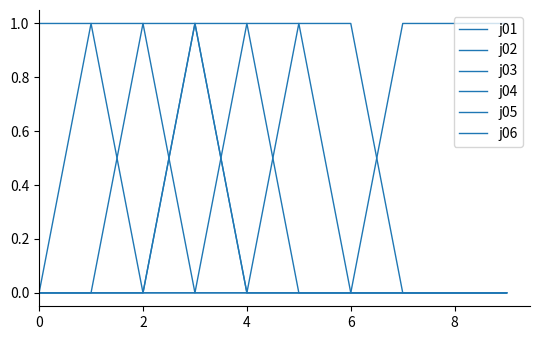

Does the chart have visible grid lines?

No